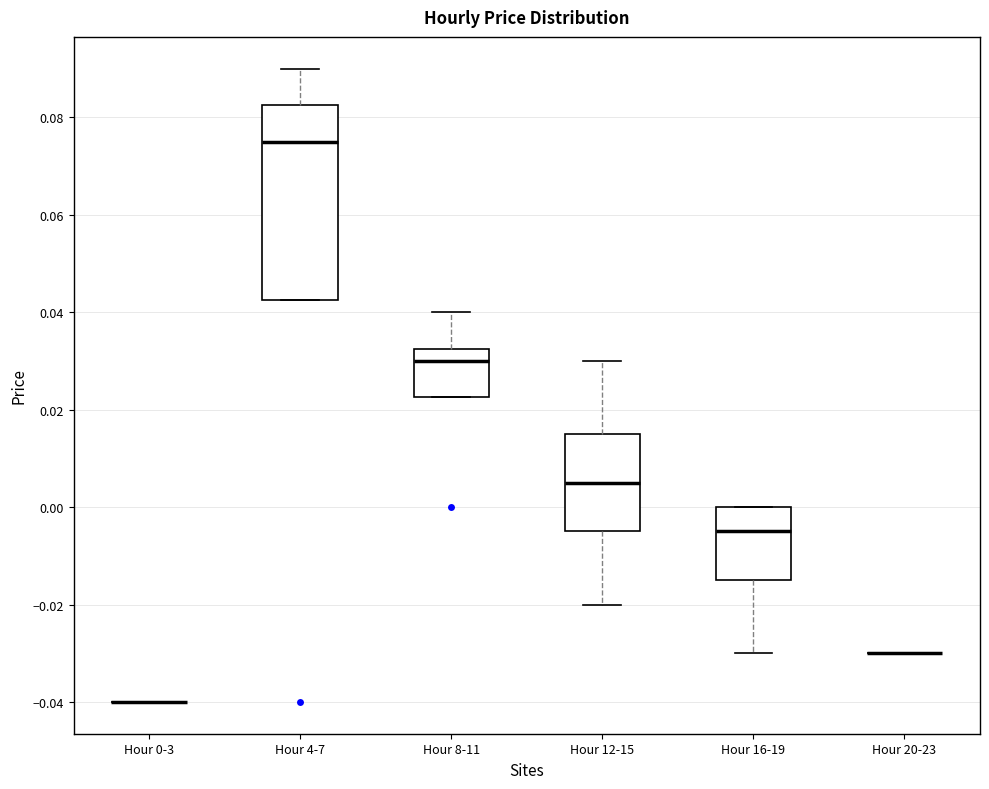

Reading left to right, read every box against the y-axis: the position of its median line, the range the box covers, and the ends of its whiskers. The values are not printed on the chart, so give them approximately, as read against the axis.

Hour 0-3: box collapsed to a line at -0.040, whiskers -0.040 to -0.040
Hour 4-7: median 0.076, box 0.042 to 0.082, whiskers 0.042 to 0.090
Hour 8-11: median 0.030, box 0.022 to 0.032, whiskers 0.022 to 0.040
Hour 12-15: median 0.006, box -0.004 to 0.016, whiskers -0.020 to 0.030
Hour 16-19: median -0.004, box -0.014 to 0.000, whiskers -0.030 to 0.000
Hour 20-23: box collapsed to a line at -0.030, whiskers -0.030 to -0.030